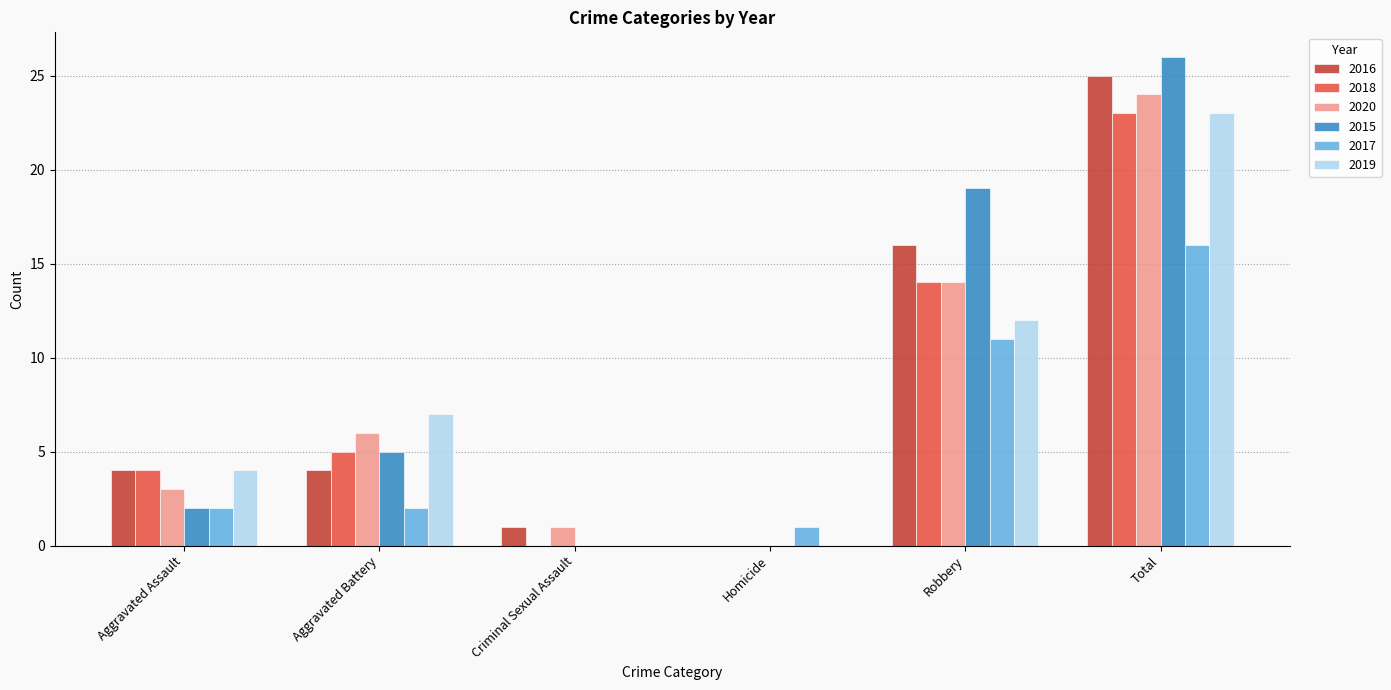

At which category is the sum across all series the highest?

Total